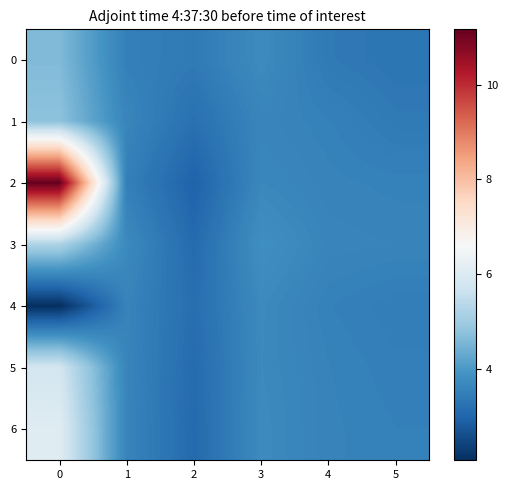

Reading left to right, transcribe all the data shown in this chart.

0: 0=4.6	1=3.5	2=3.4	3=3.7	4=3.4	5=3.3
1: 0=4.8	1=3.6	2=3.2	3=3.6	4=3.5	5=3.4
2: 0=11.2	1=3.5	2=3.0	3=3.7	4=3.6	5=3.5
3: 0=5.2	1=3.7	2=3.1	3=3.8	4=3.6	5=3.6
4: 0=2.1	1=3.6	2=3.2	3=3.7	4=3.5	5=3.5
5: 0=5.8	1=3.6	2=3.1	3=3.7	4=3.6	5=3.5
6: 0=6.1	1=3.6	2=3.1	3=3.7	4=3.6	5=3.5